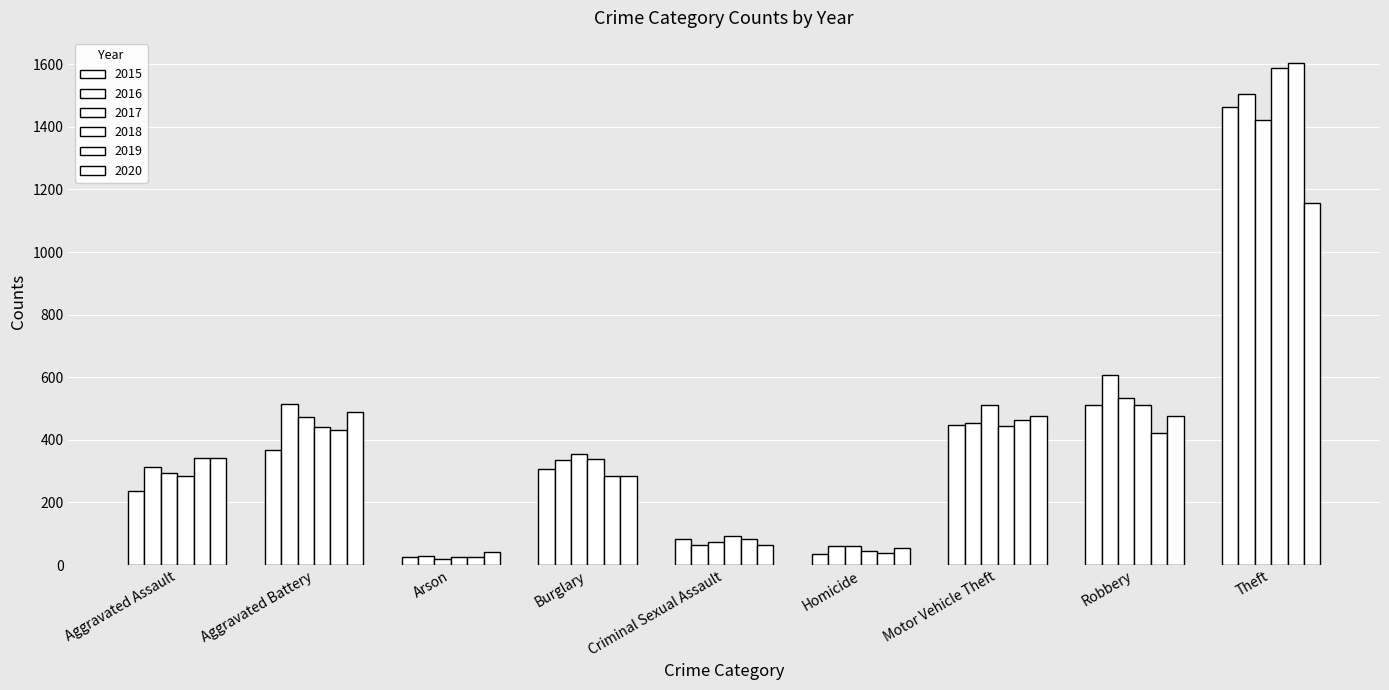

How many groups of bars are there?

9